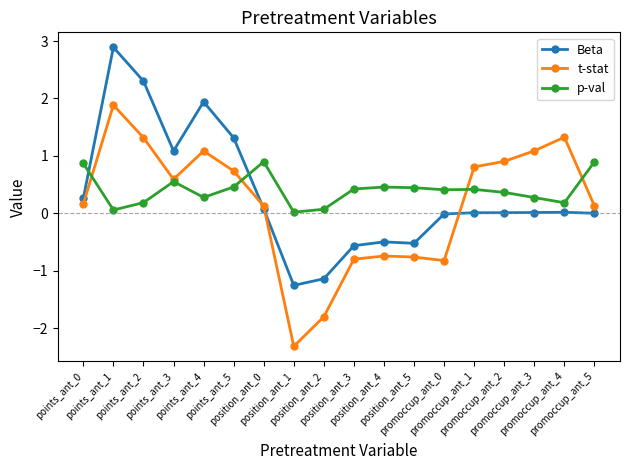

Between points_ant_3 and points_ant_4, which series saw the biggest shift?

Beta